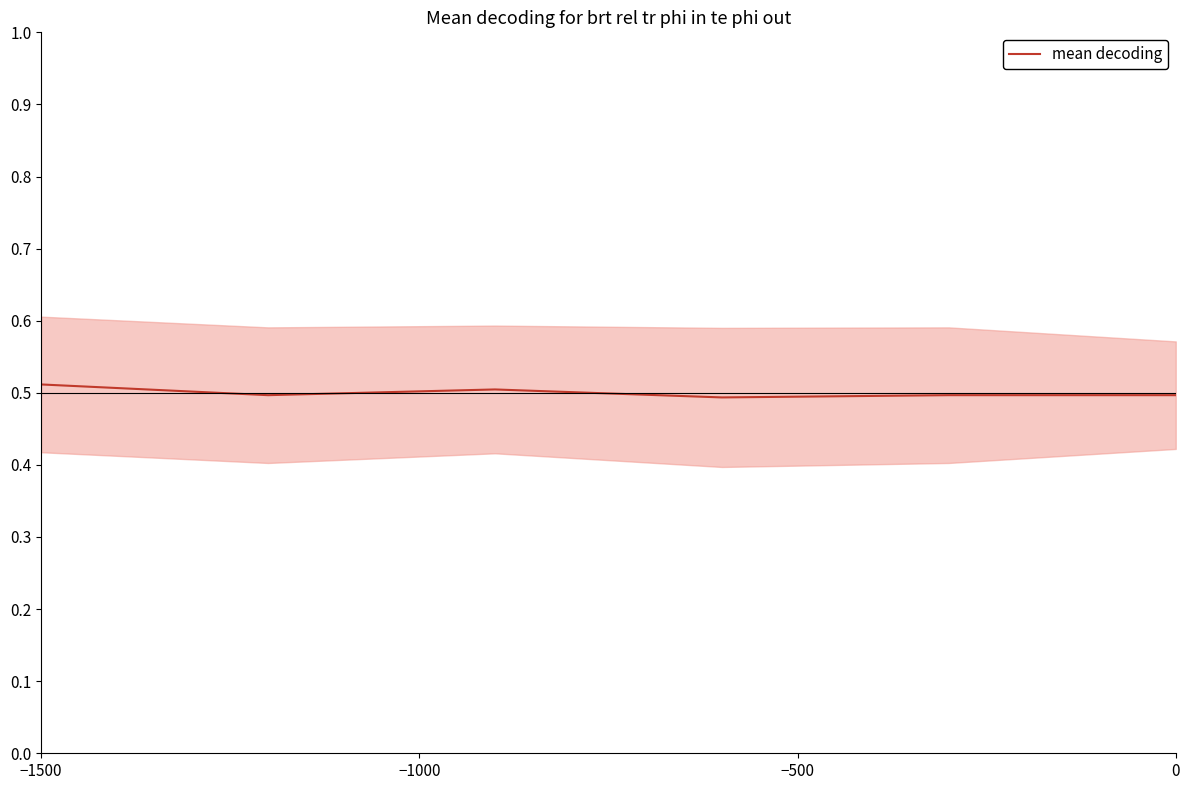

True or false: the data has more than 1 interior local peaks.

False